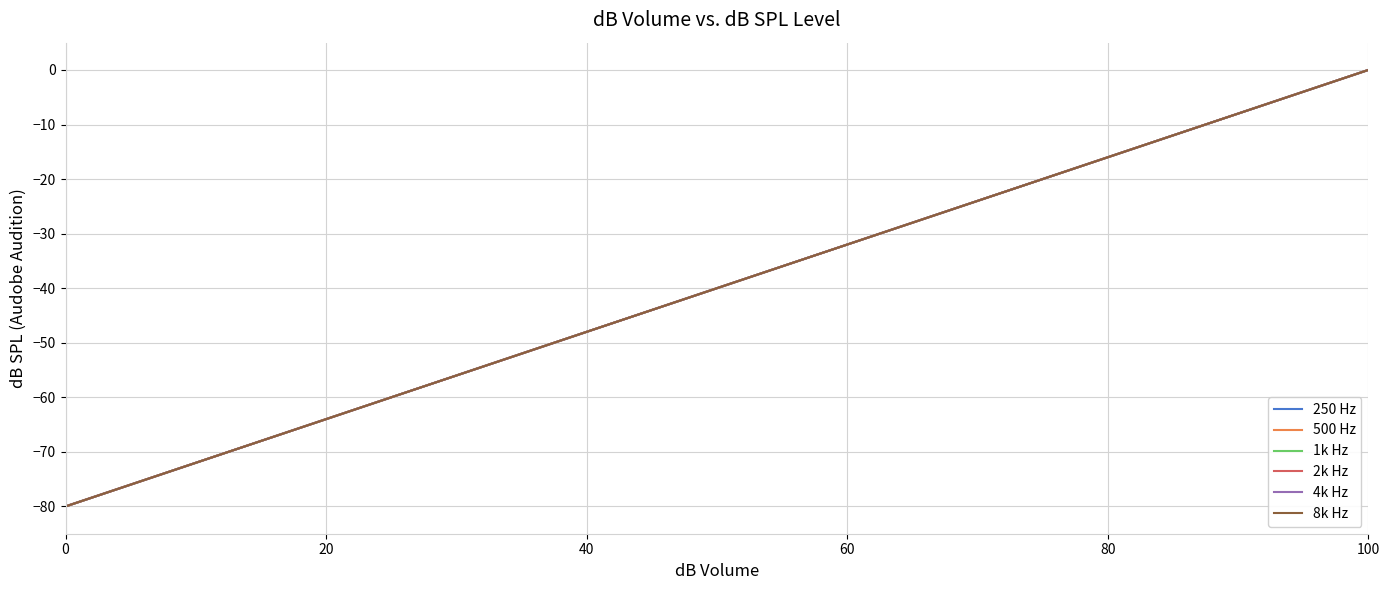

Does the chart display data point markers on the line(s)?

No